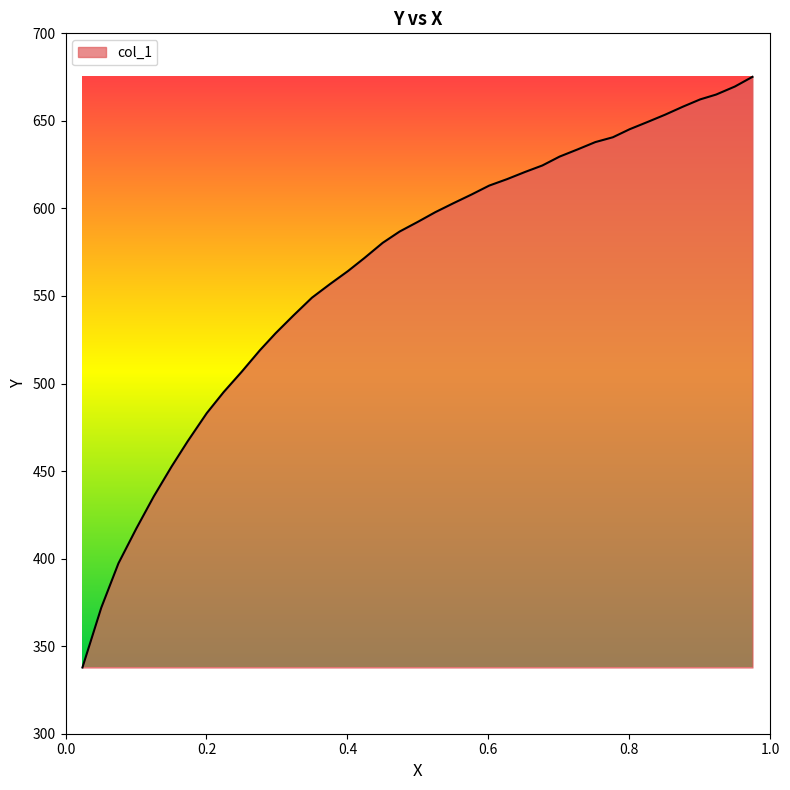

Does the chart have visible grid lines?

No